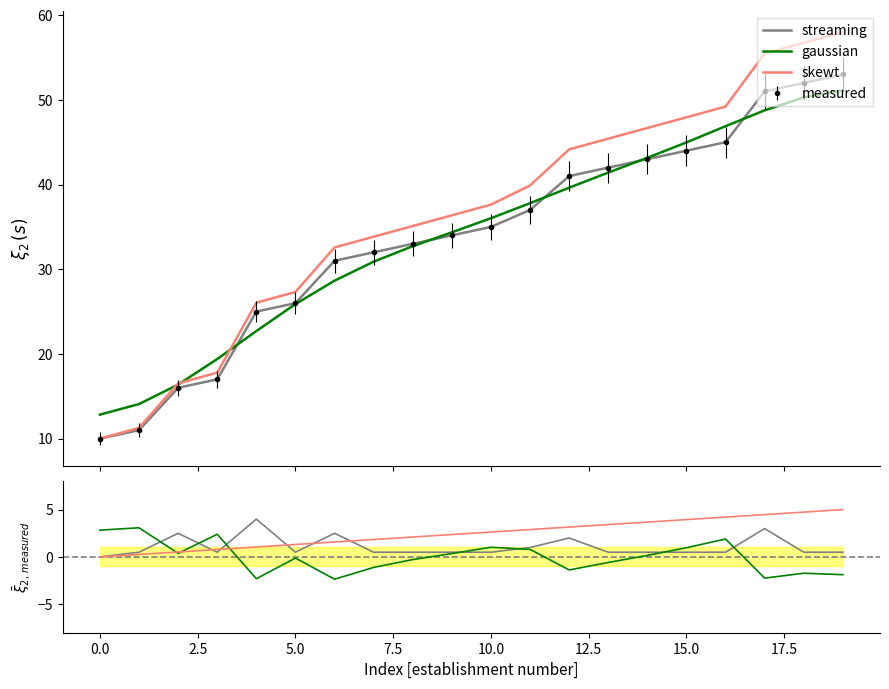

What is the difference between the maximum and second lowest values in the skewt series?

4.7